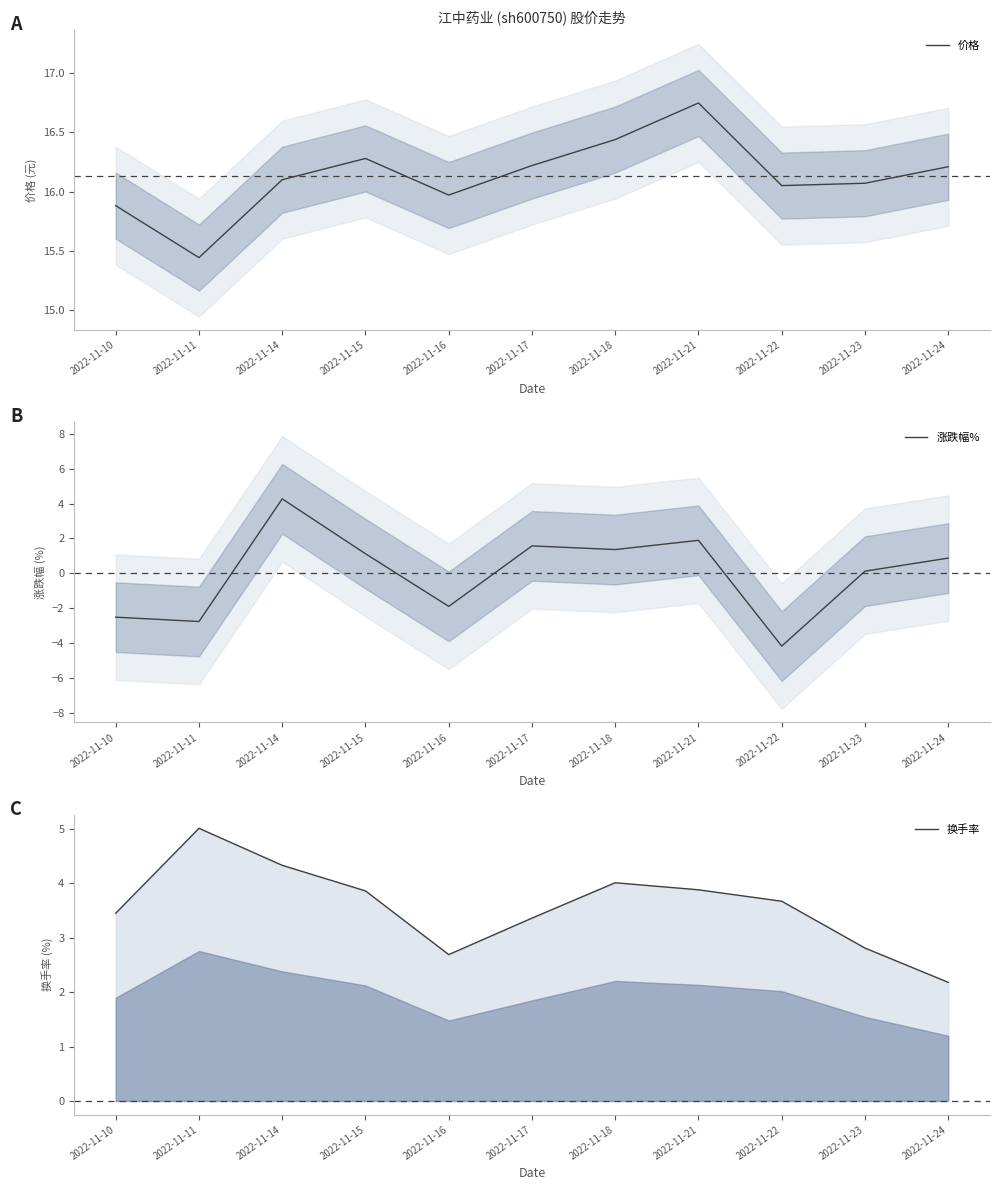

List the series in order of their peak value, lowest first.

涨跌幅%, 换手率, 价格